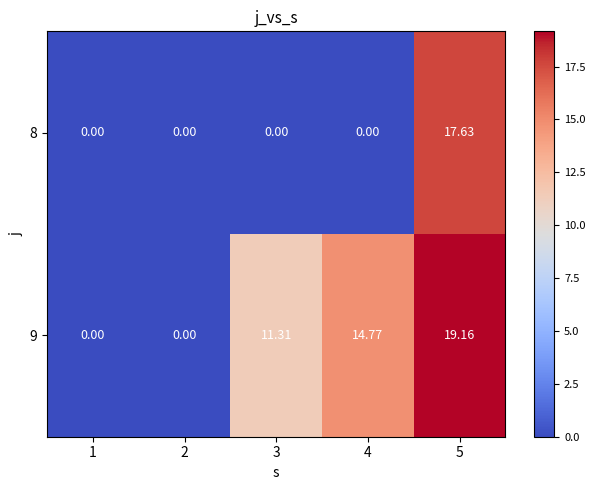

Is the value of 8 at 4 greater than the value of 9 at 3?

No